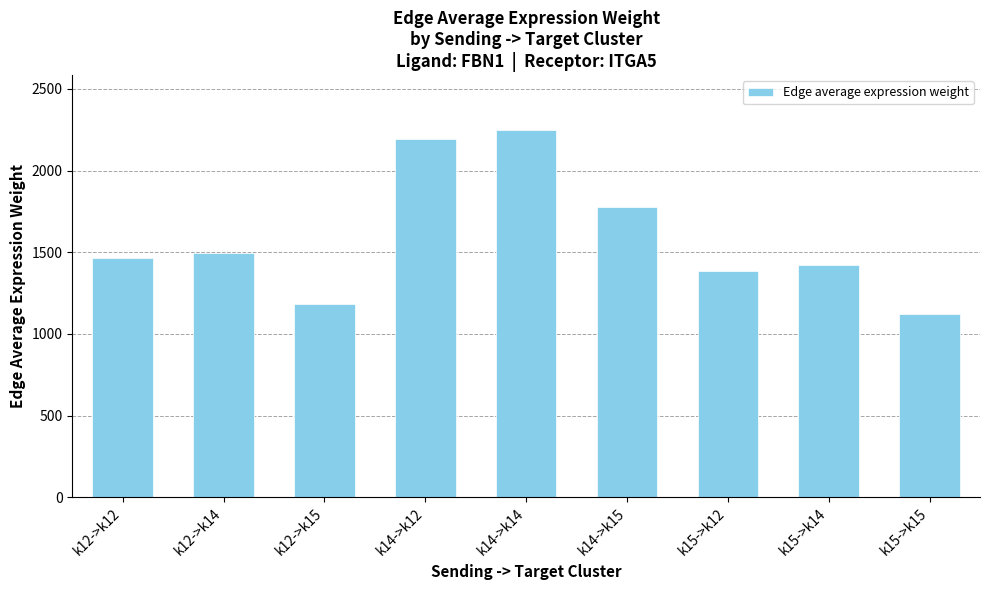

Which label corresponds to the smallest value in the chart?

k15->k15